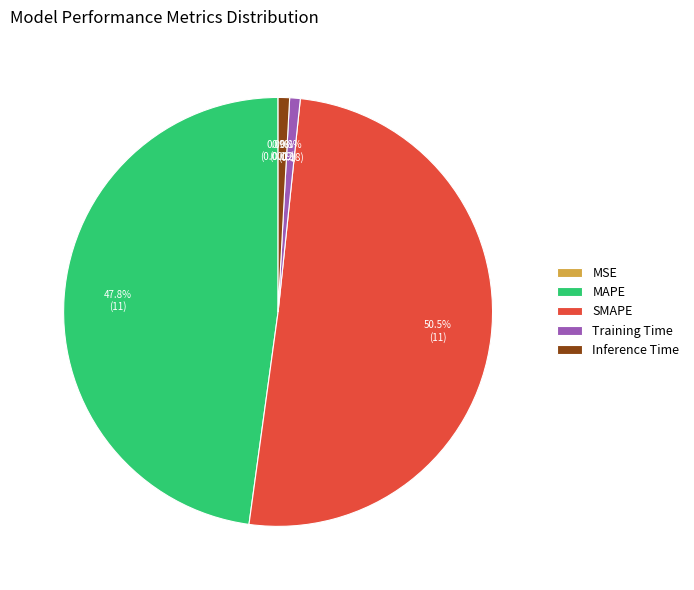

Does any single category account for the majority?

Yes